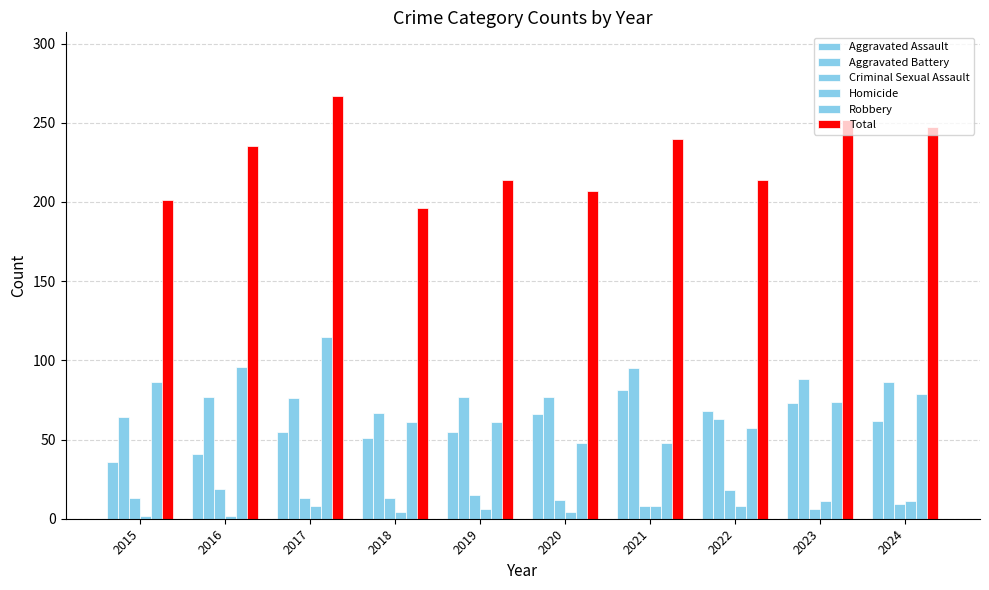

How many groups of bars are there?

10